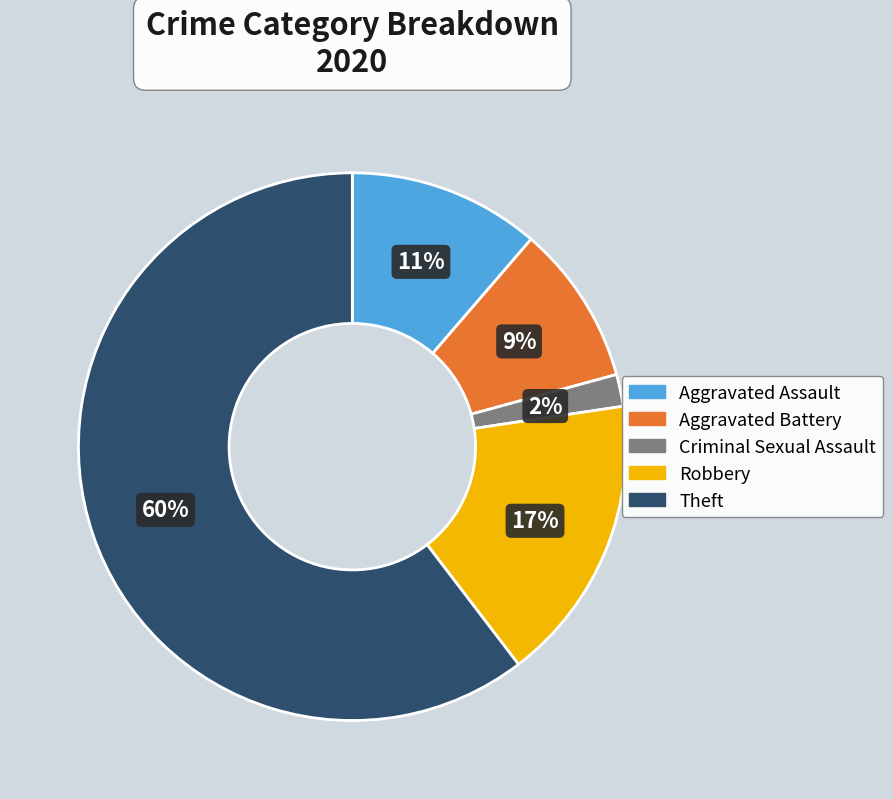

How many segments does this pie chart have?

5